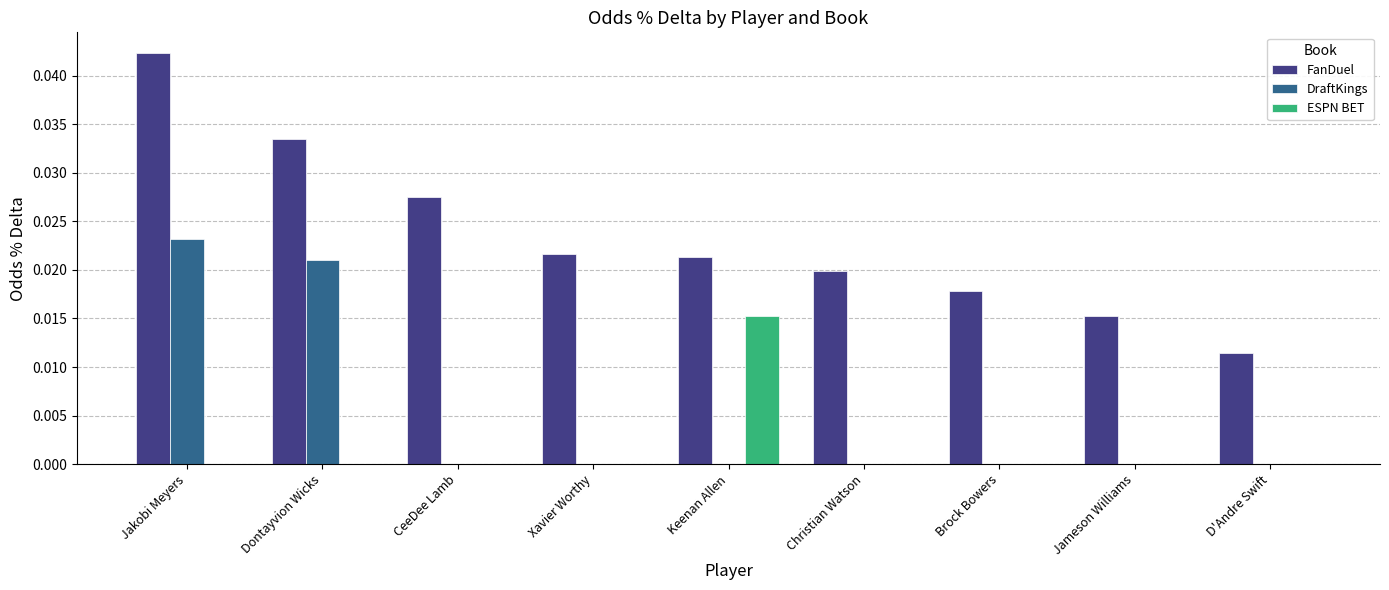

Is it true that ESPN BET equals 0.0 at Jameson Williams?

True